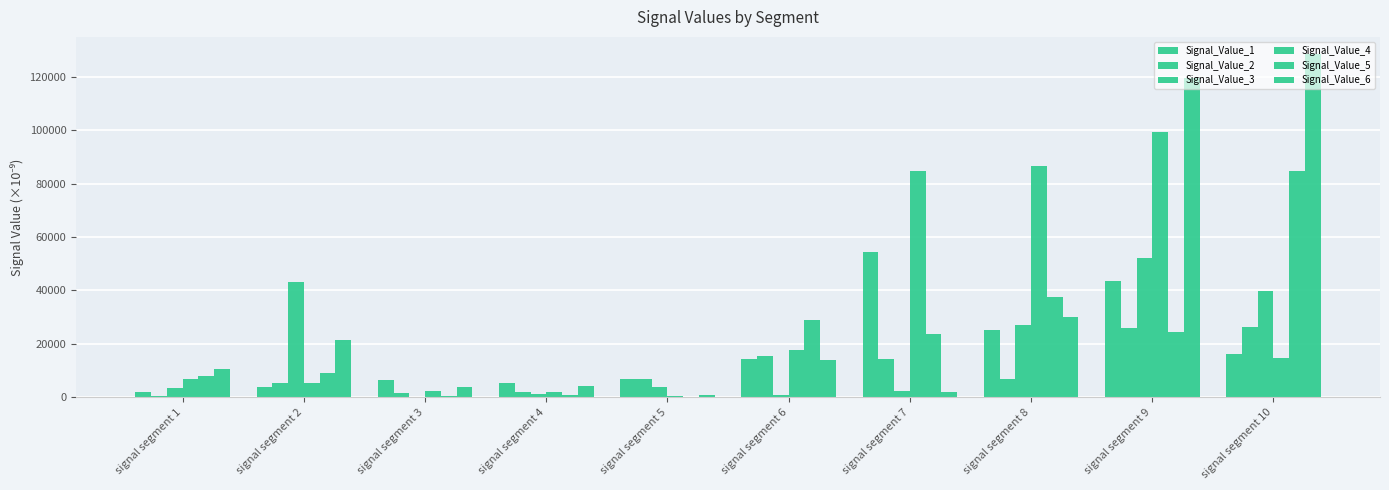

How many data points in Signal_Value_5 are above 23500?

5